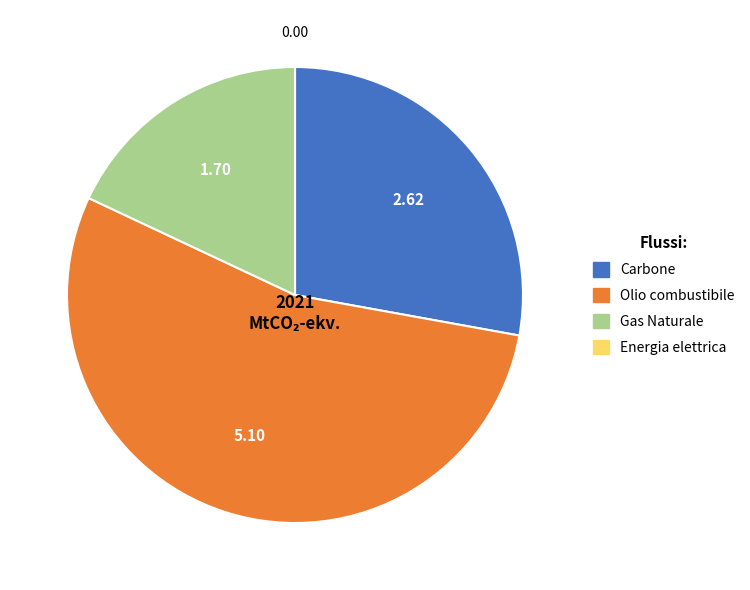

Which slice represents more than half of the pie?

Olio combustibile